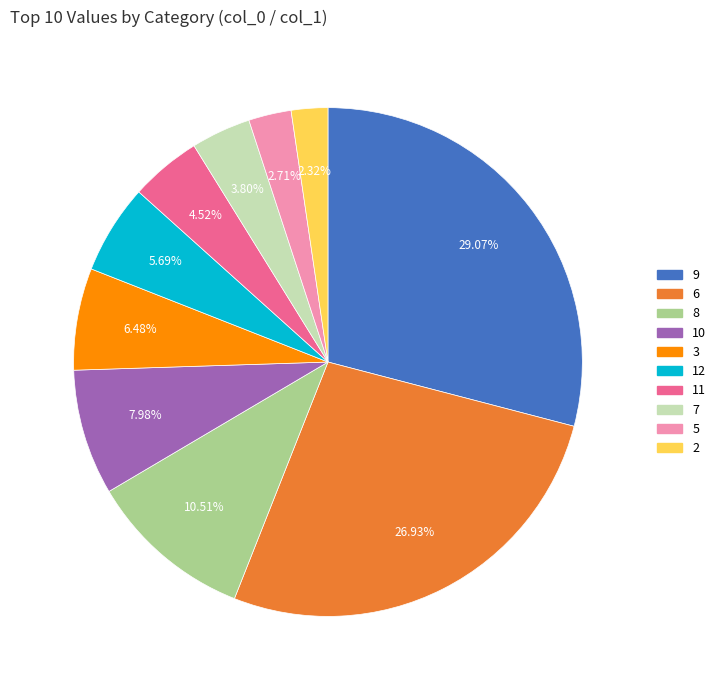

How many segments does this pie chart have?

10